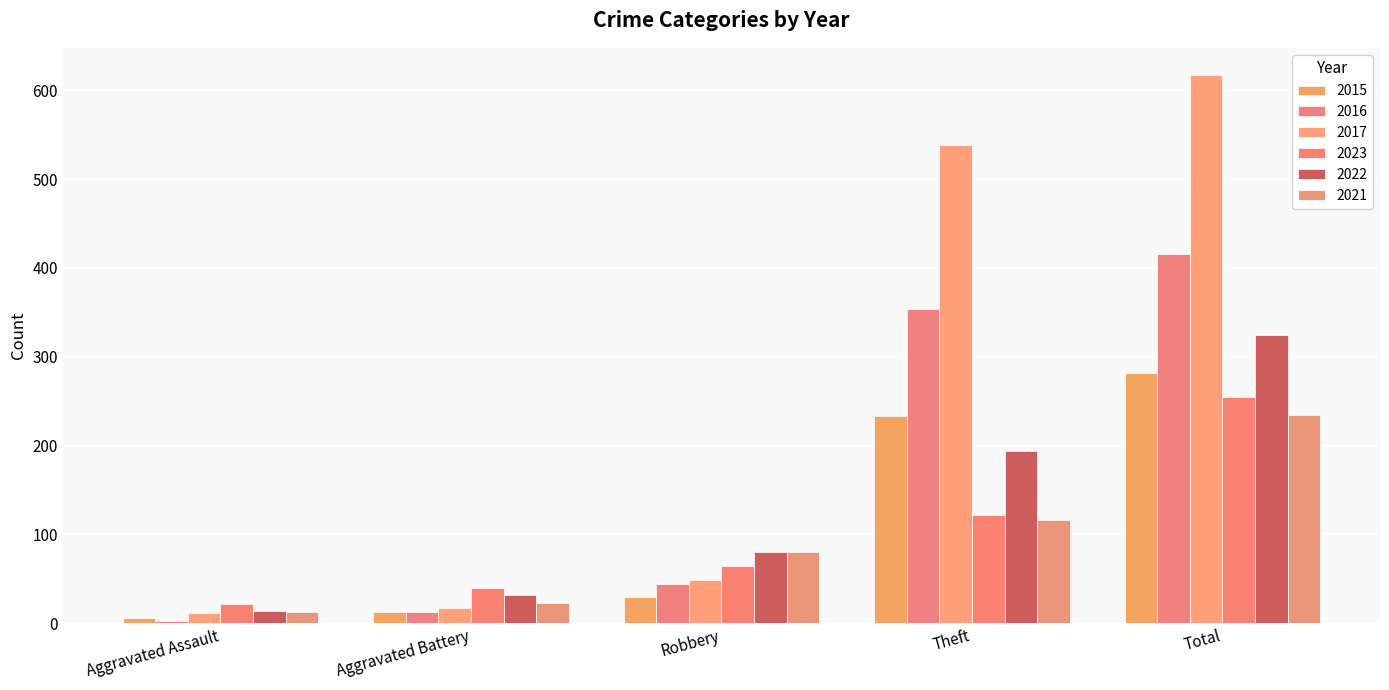

What are all the series names shown in the legend?

2015, 2016, 2017, 2023, 2022, 2021